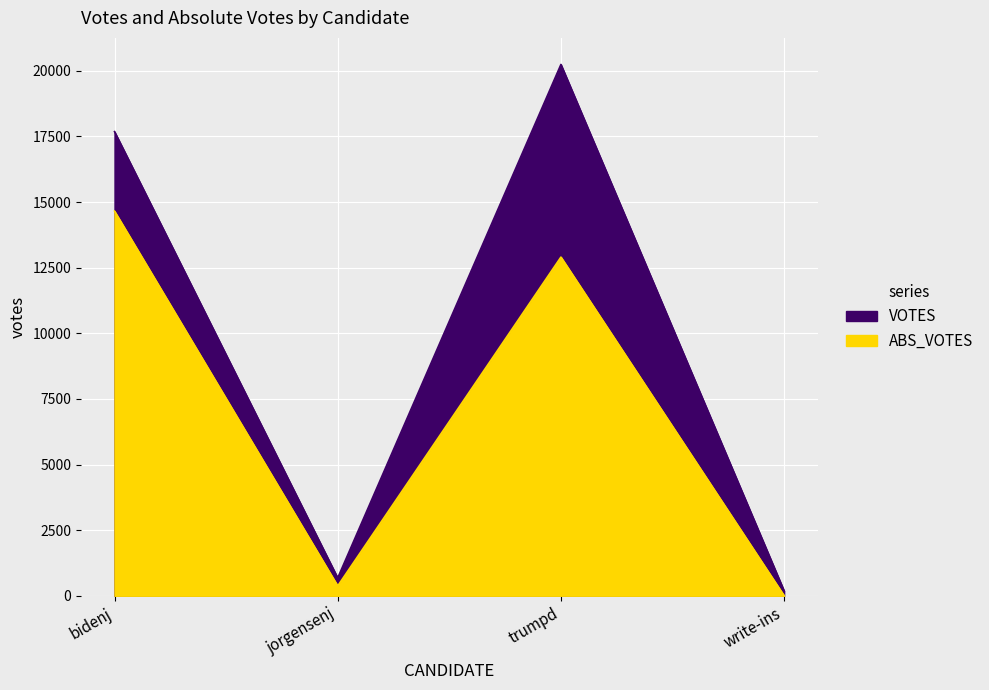

Which label corresponds to the largest value in the chart?

trumpd